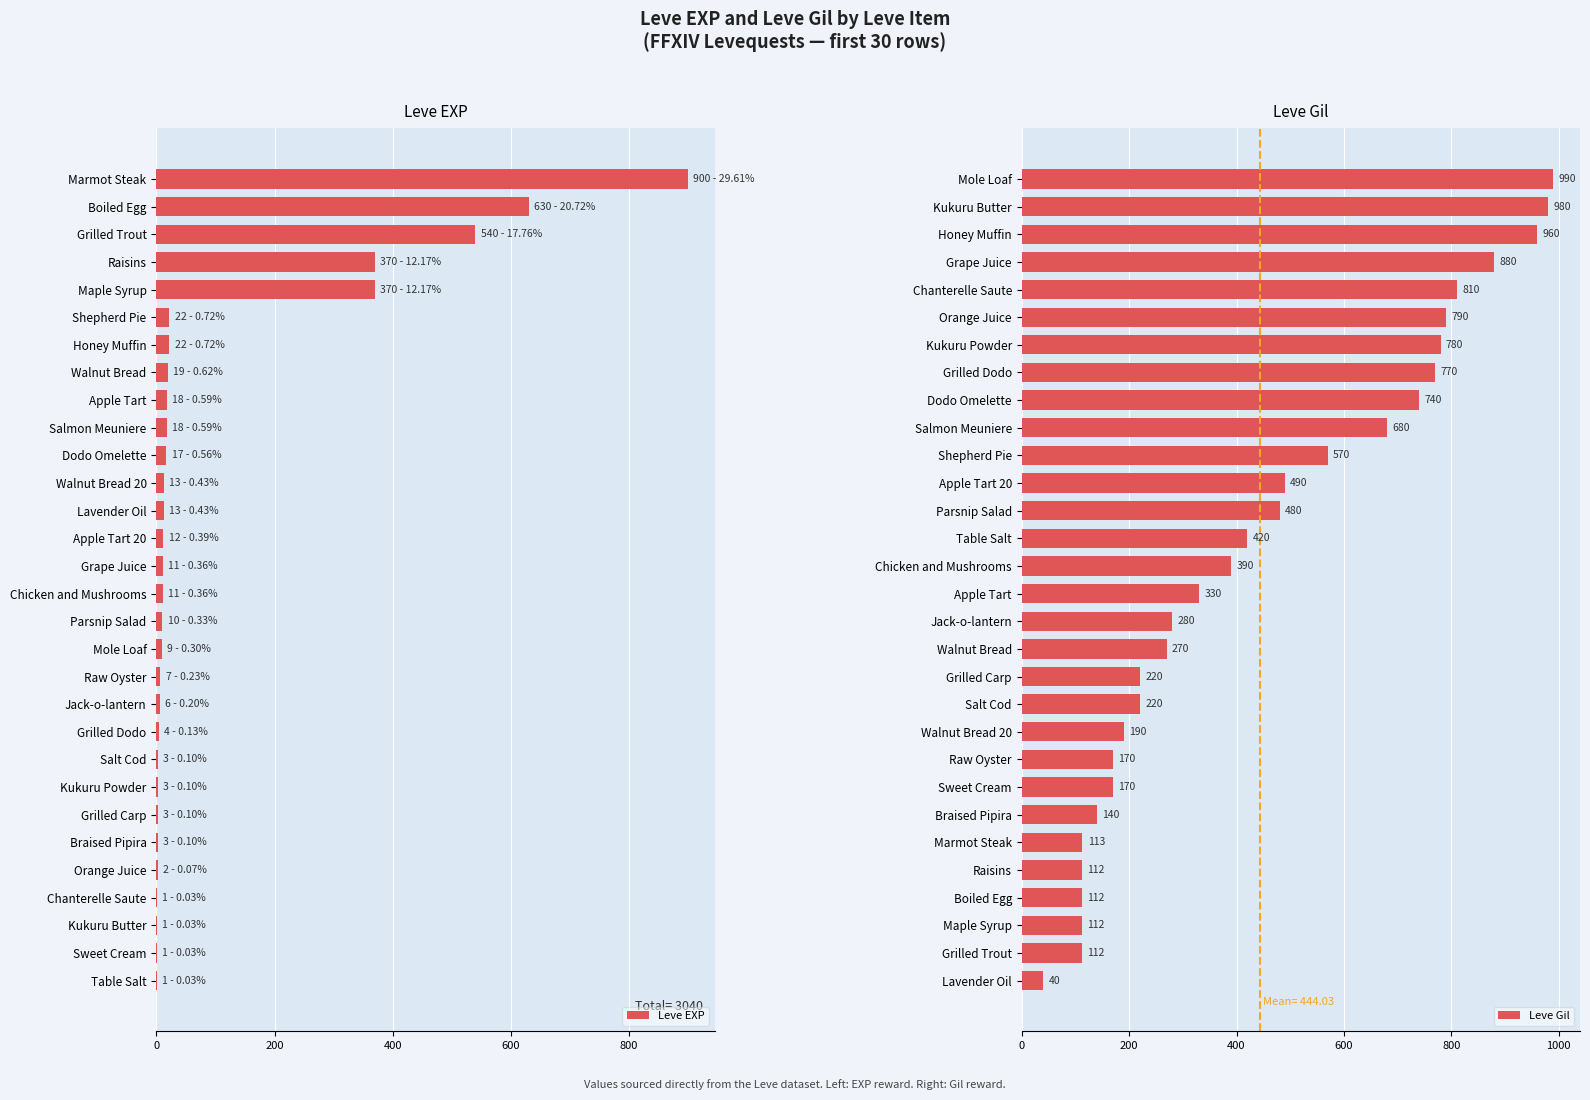

What are all the series names shown in the legend?

Leve EXP, Leve Gil